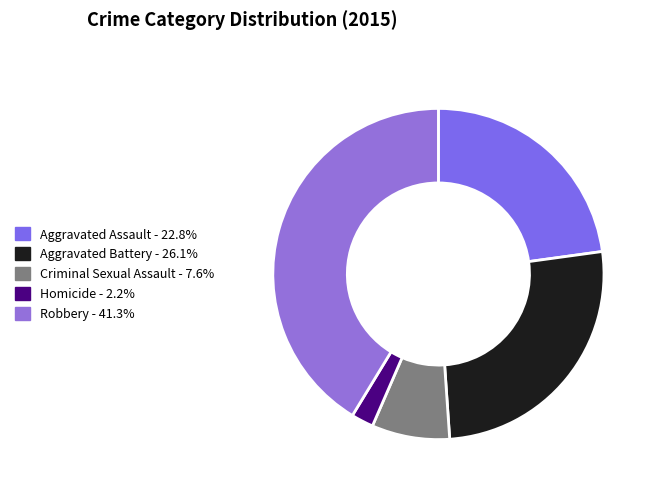

Rank the categories by value from highest to lowest.

Robbery, Aggravated Battery, Aggravated Assault, Criminal Sexual Assault, Homicide